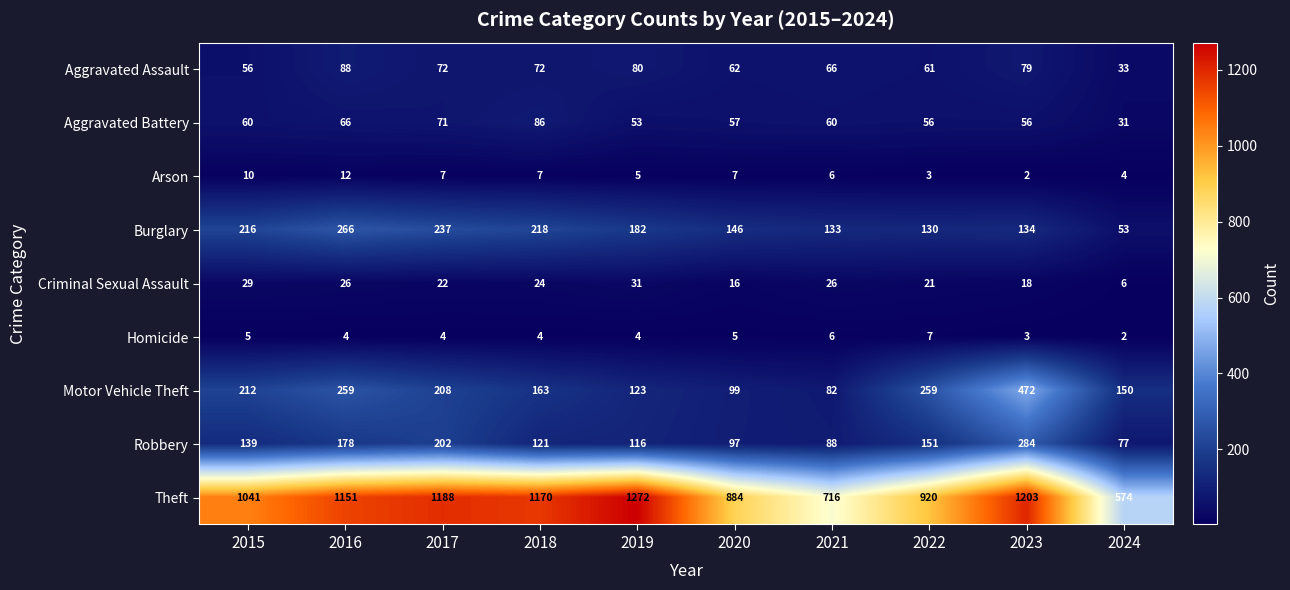

Which category has the highest value across all series?

2019